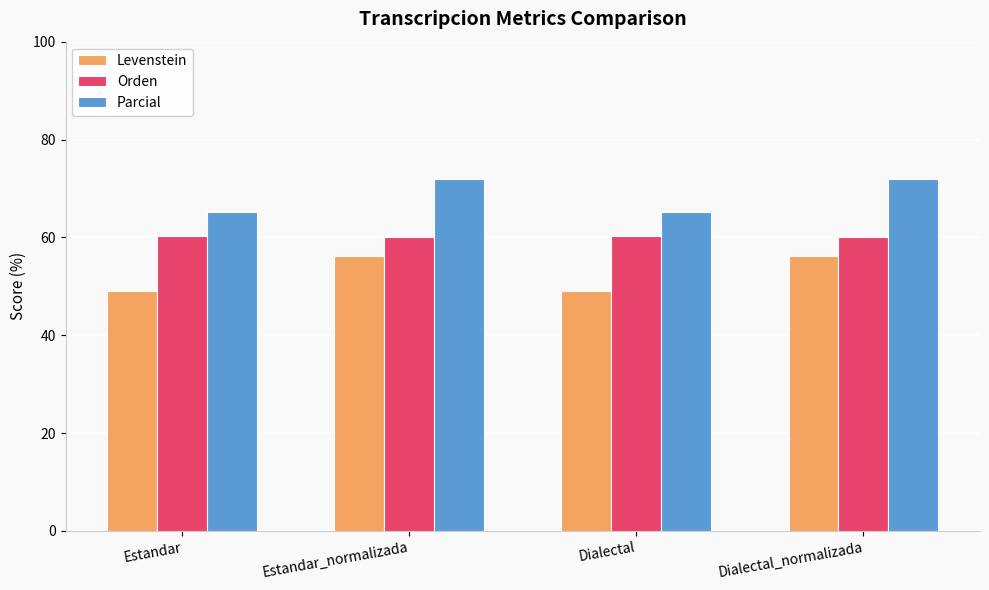

What is the label of the 2nd bar from the left?

Estandar_normalizada